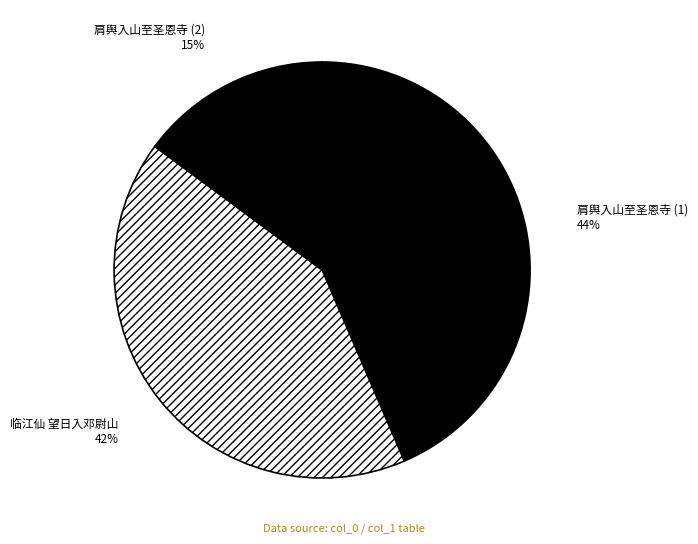

To the nearest percent, what is the average slice percentage?

33%